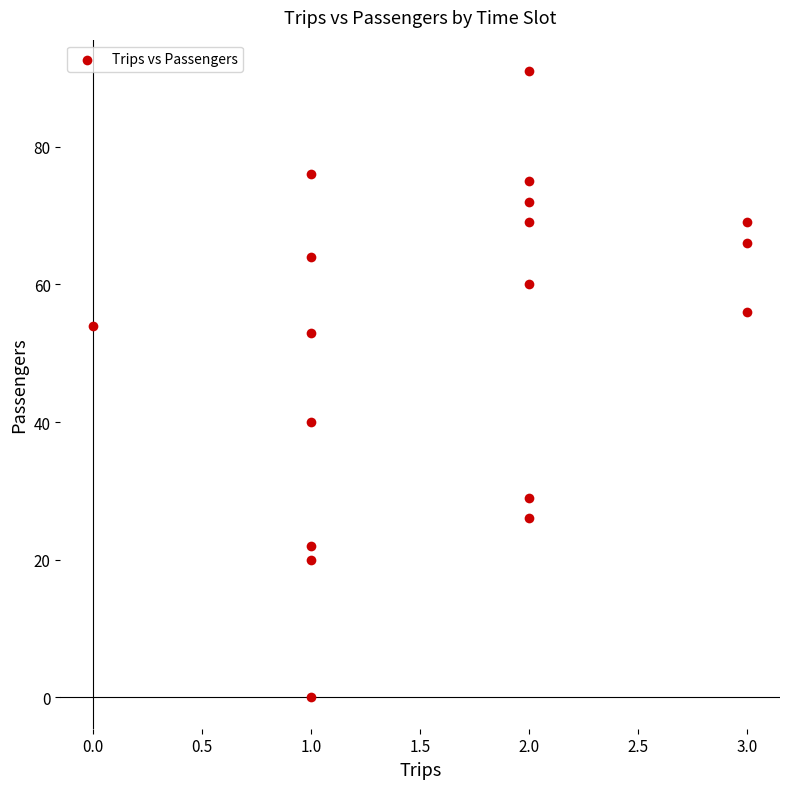

What Y value in the scatter plot is closest to 45?

40